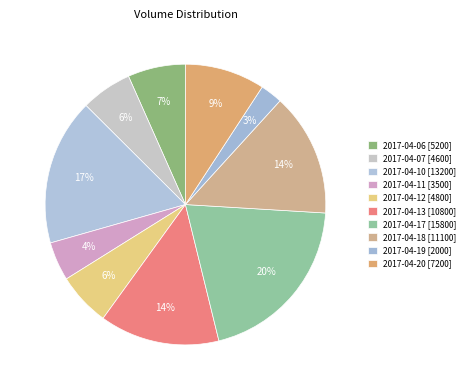

How many slices are in this pie chart?

10